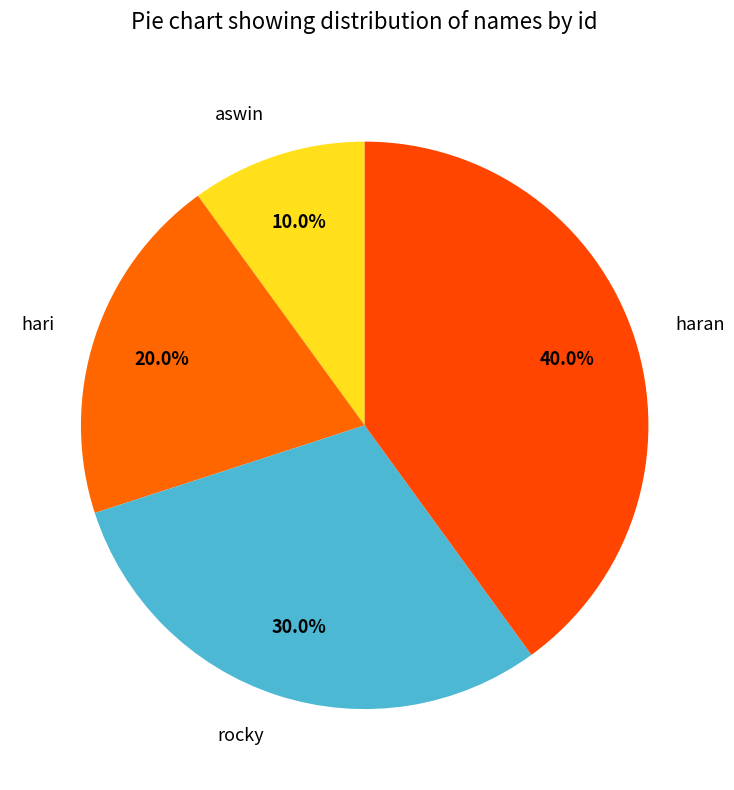

What is the ratio of the value at aswin to the value at rocky?

0.3